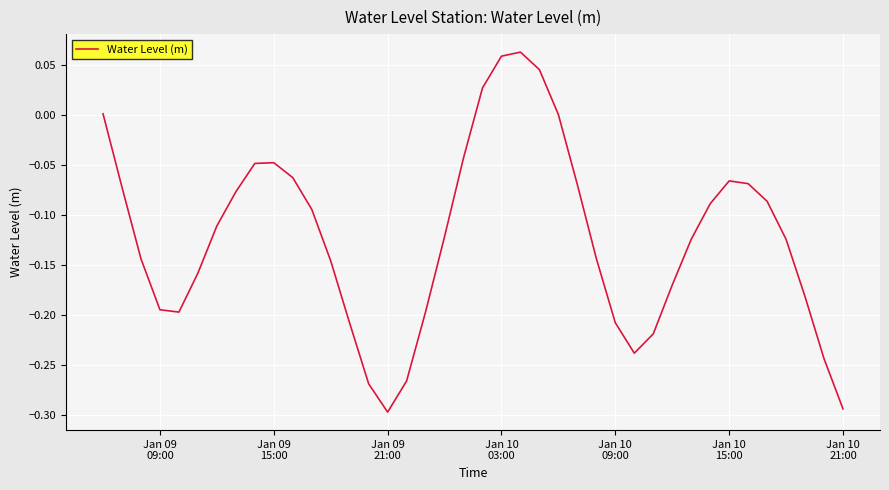

Does the chart have visible grid lines?

Yes